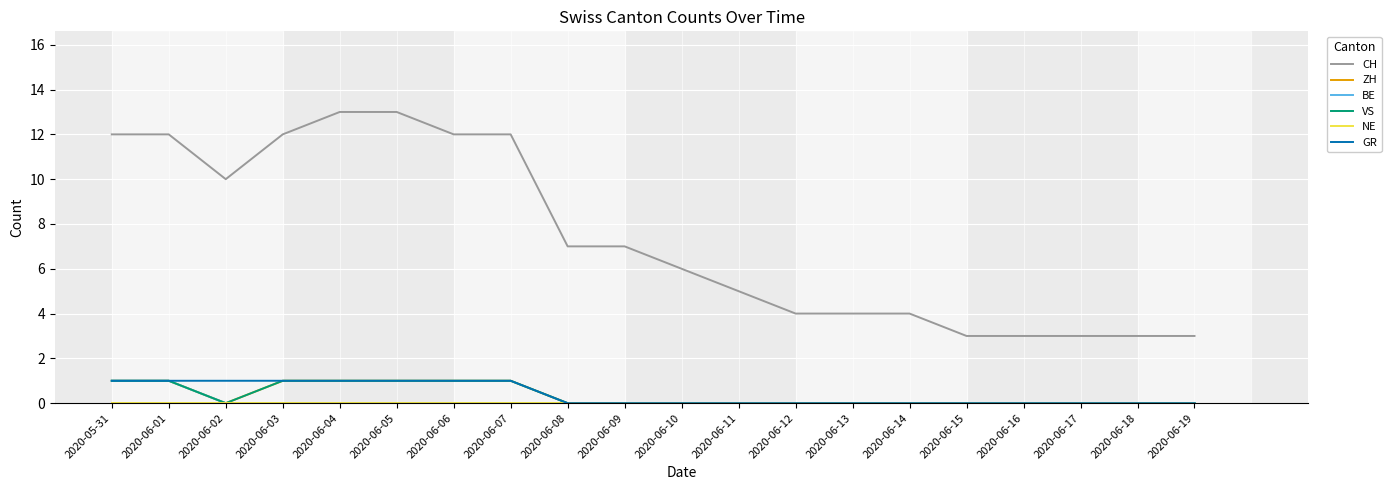

Does the chart display data point markers on the line(s)?

No